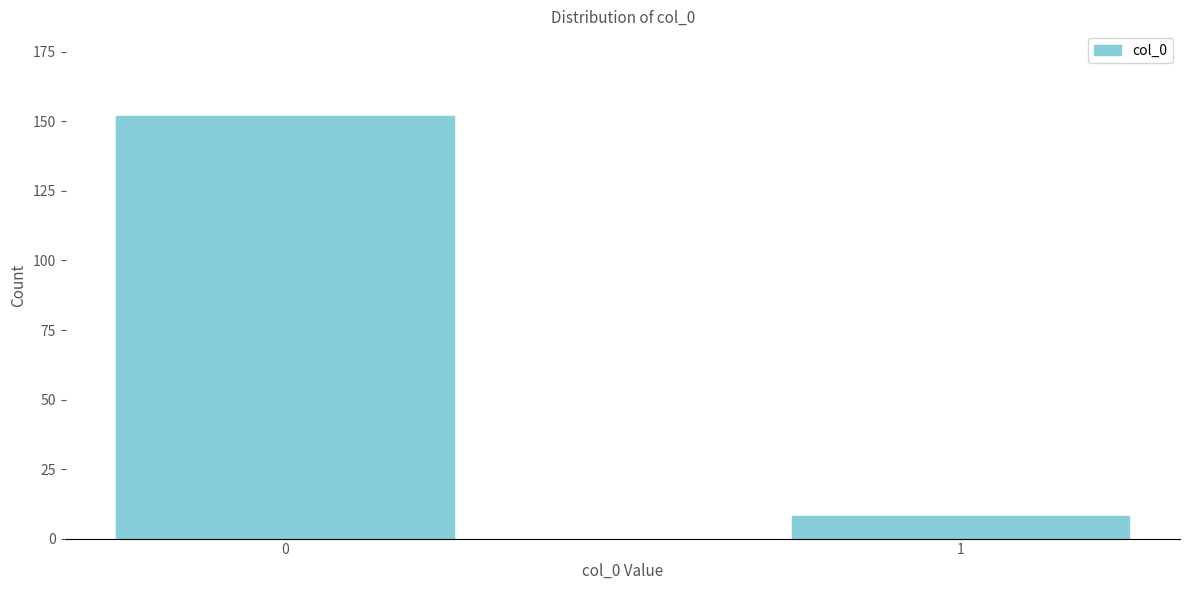

Reading right to left, list all the values displayed in this chart.

8	152